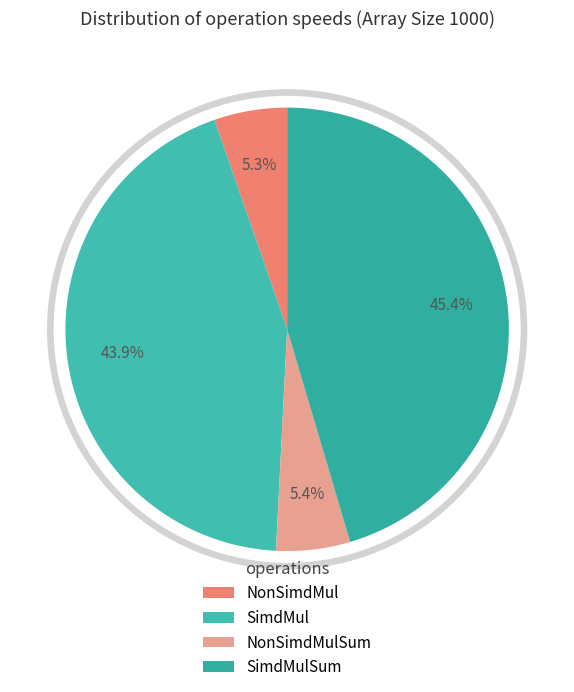

Is it true that SimdMul is 44% of the pie?

True